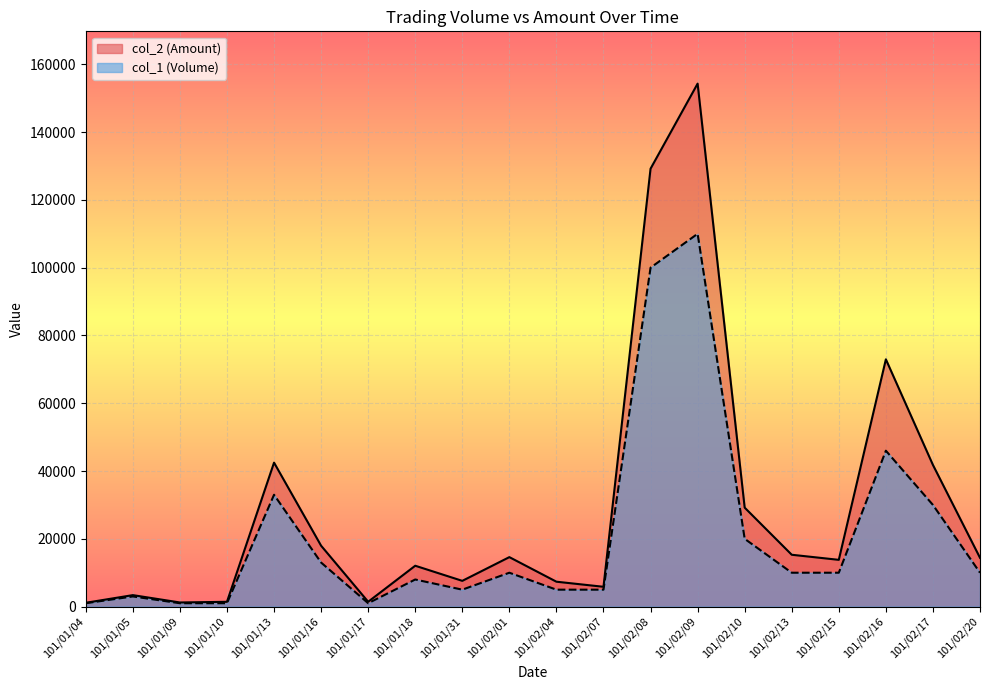

What is the highest value of the col_1 (Volume) series?

110000